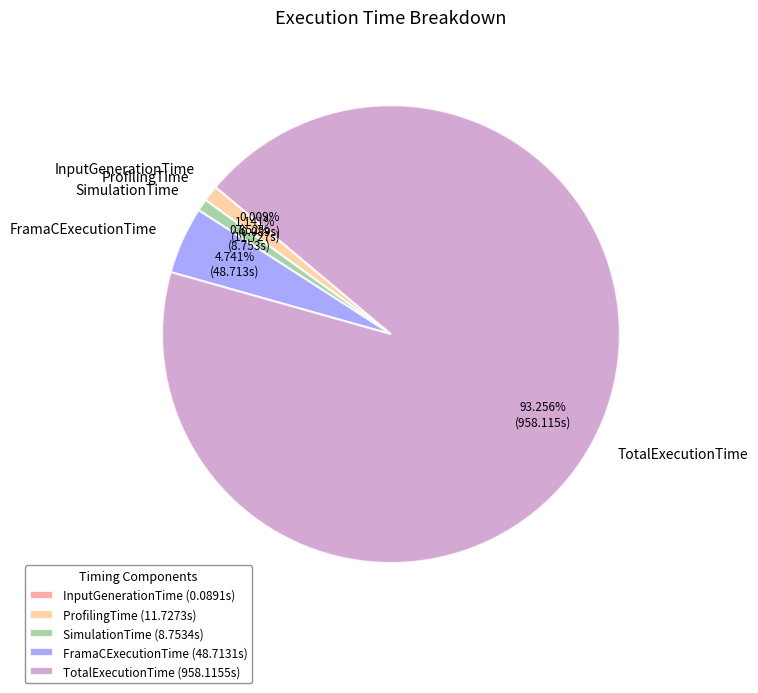

To the nearest percent, what is the average slice percentage?

20%